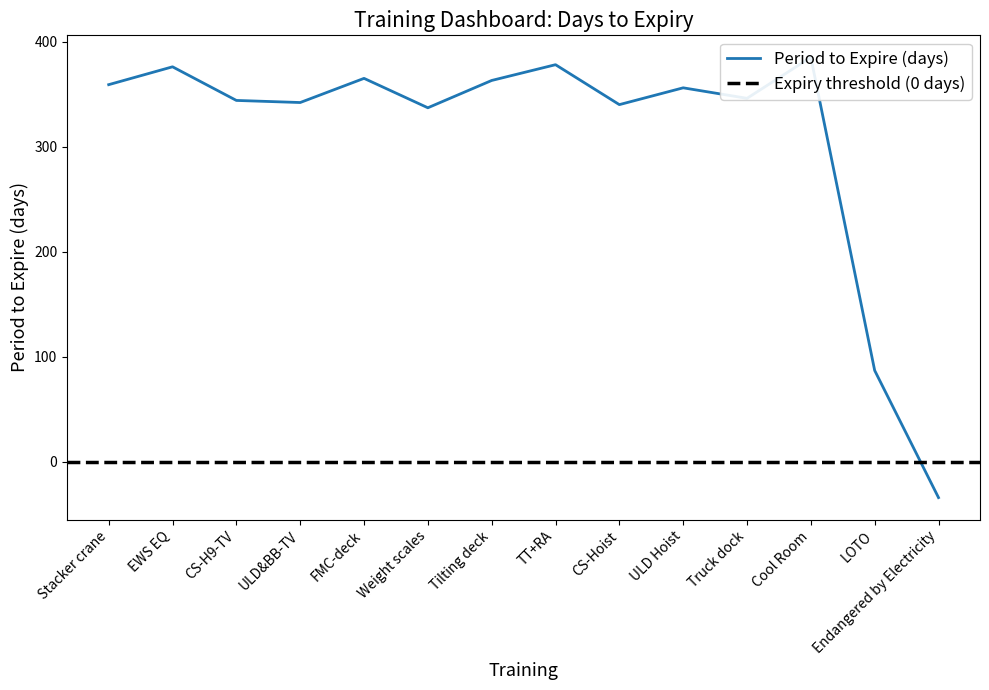

What is the label of the 5th point from the right?

ULD Hoist